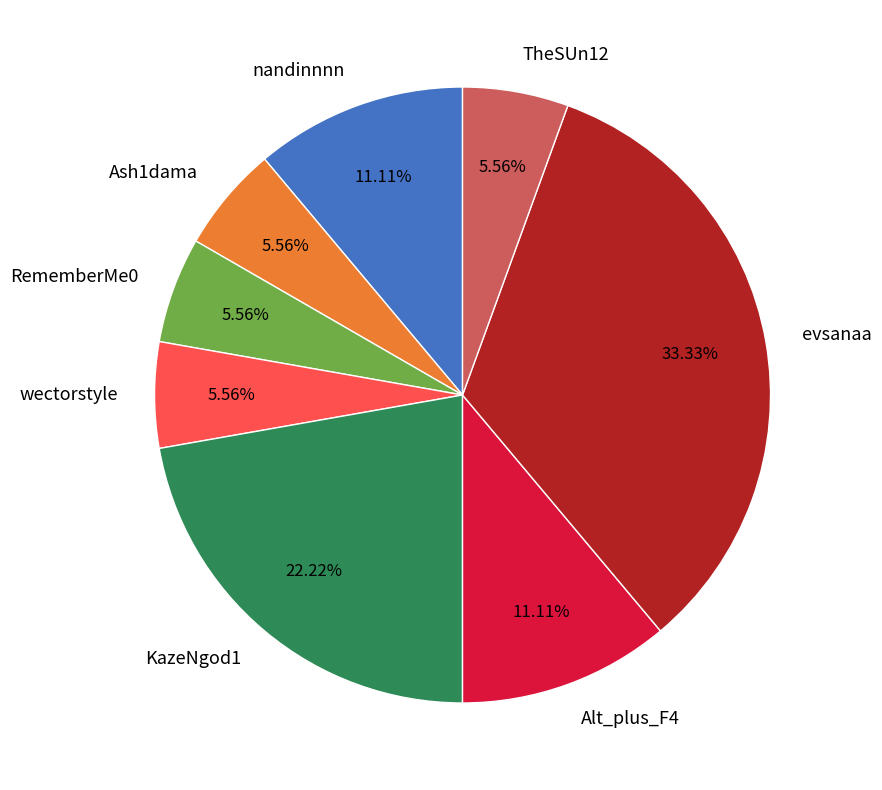

To the nearest percent, what is the difference between the largest and smallest slice percentages?

28%